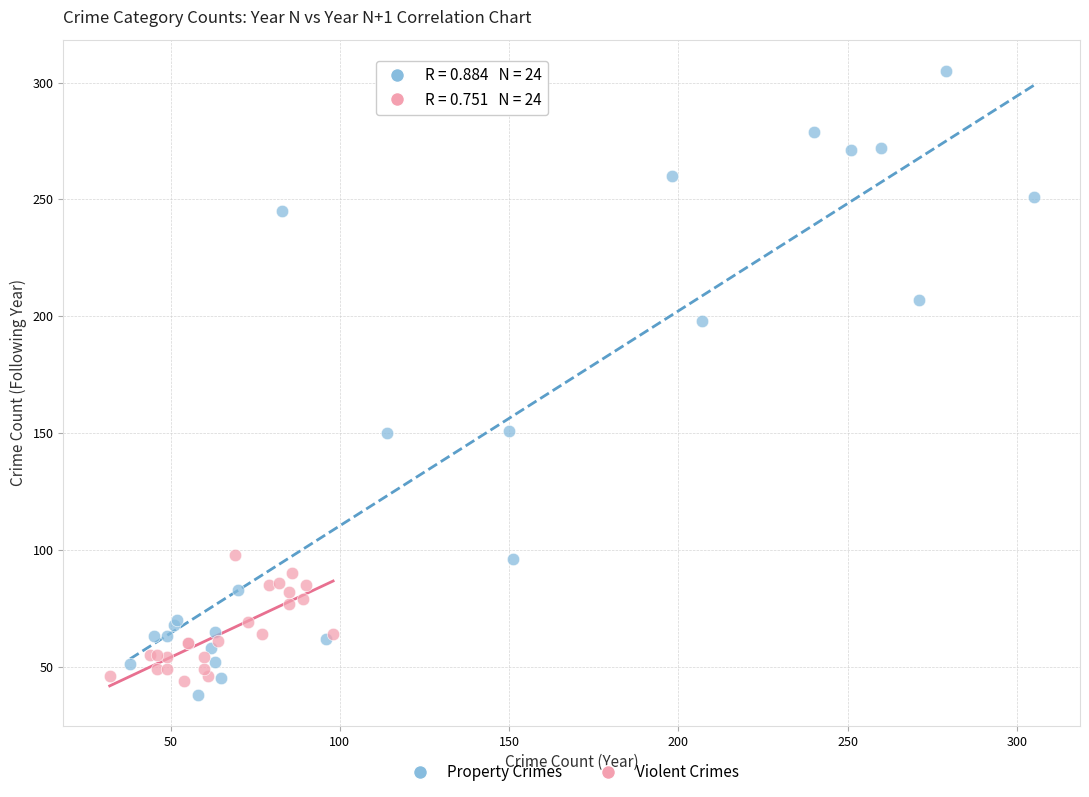

Which series has the widest spread of Y values?

Property Crimes